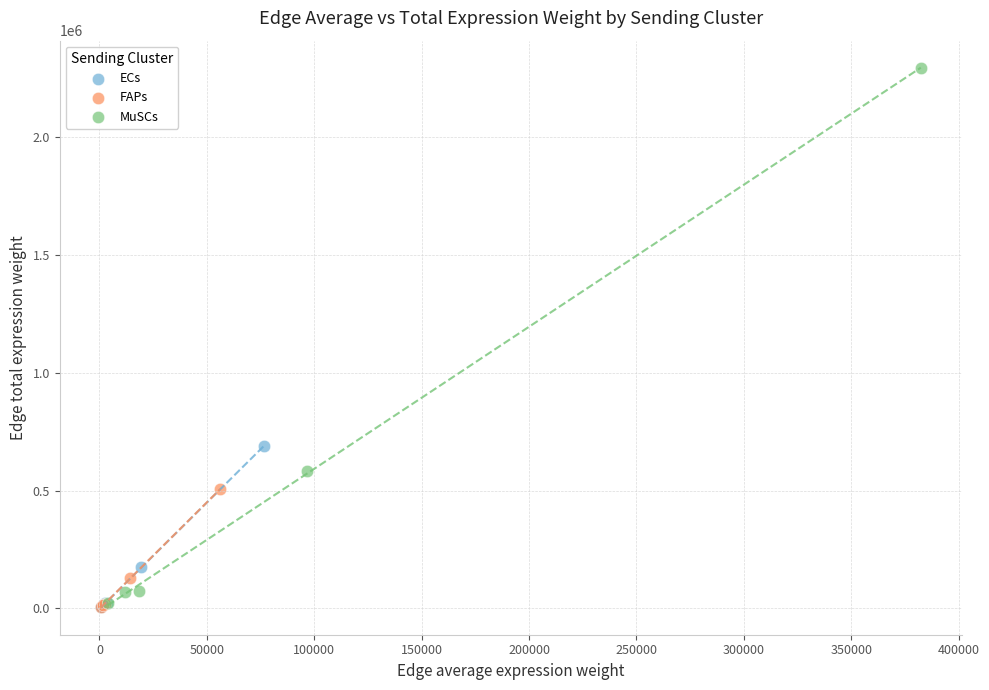

Which series contains the highest Y value?

MuSCs